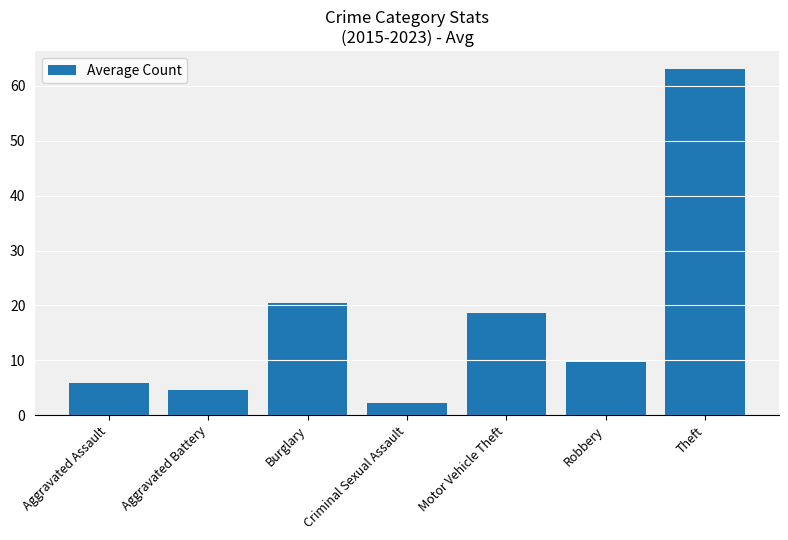

Reading left to right, extract all data points from this chart.

Aggravated Assault=5.8	Aggravated Battery=4.5	Burglary=20.5	Criminal Sexual Assault=2.2	Motor Vehicle Theft=18.7	Robbery=9.7	Theft=63.2